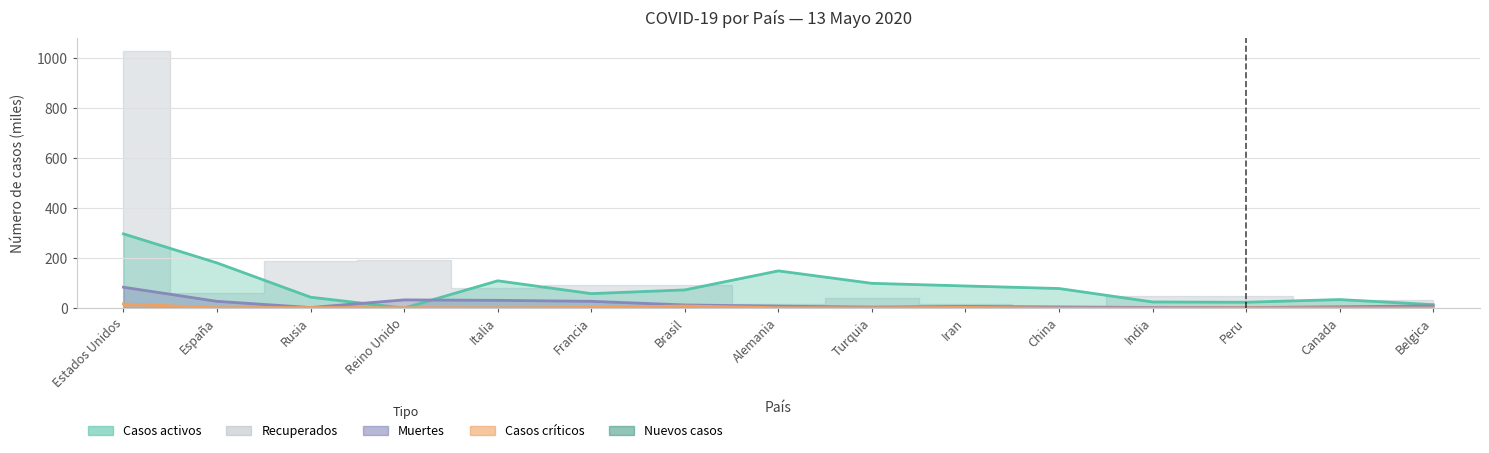

What is the spread (max minus min) of values at Estados Unidos?

280.3